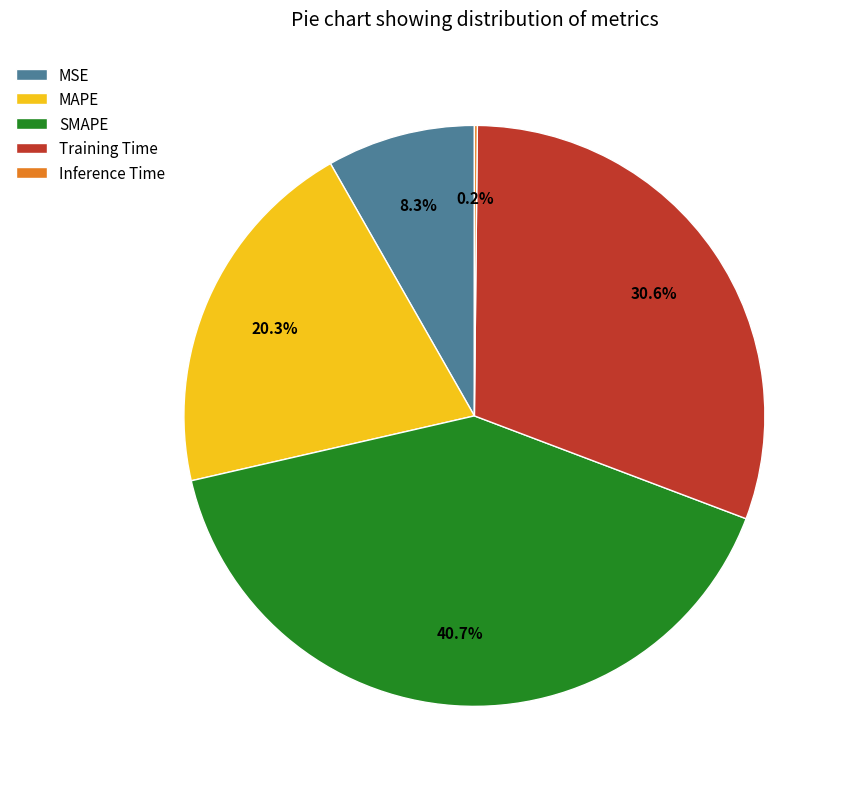

To the nearest percent, what is the combined percentage of SMAPE and Training Time?

71%